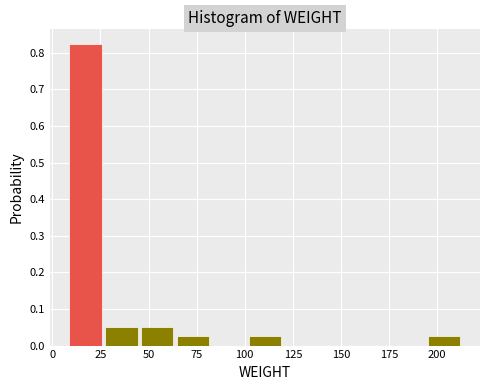

Read against the x-axis, roughly where is the centre of the tallest bar?

15